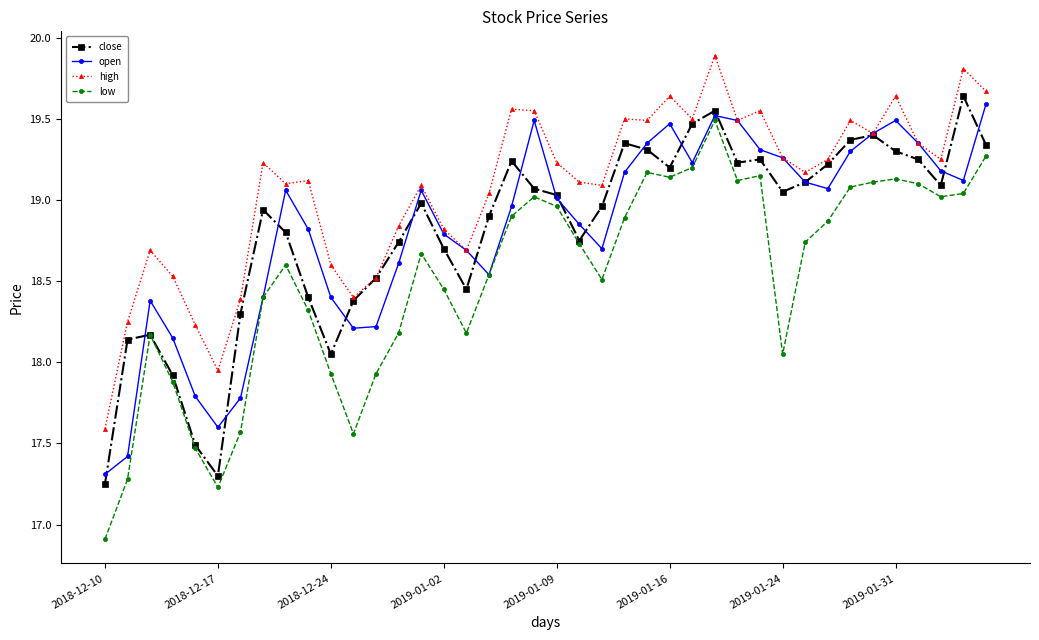

What are all the series names shown in the legend?

close, open, high, low